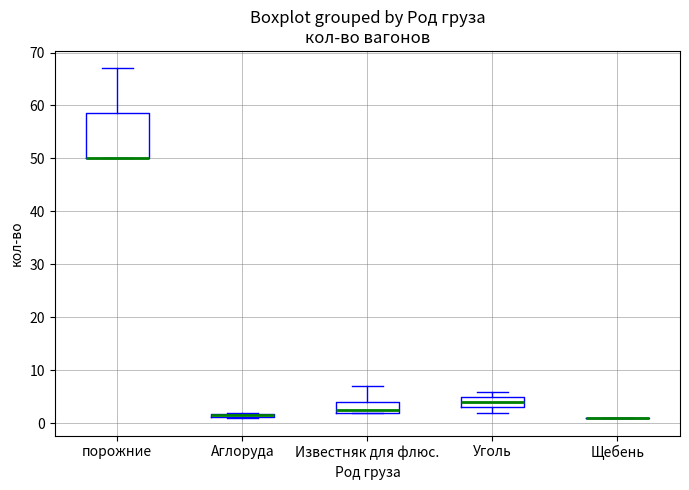

Comparing the boxes themselves (not the whiskers), which one is the tallest?

порожние